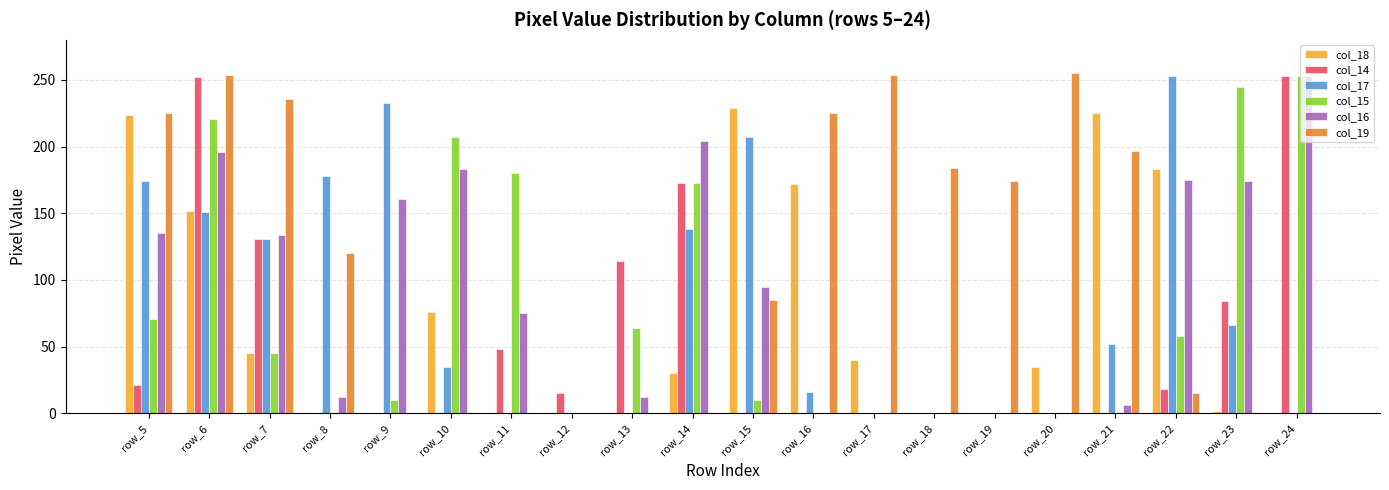

What is the greatest value displayed?

255